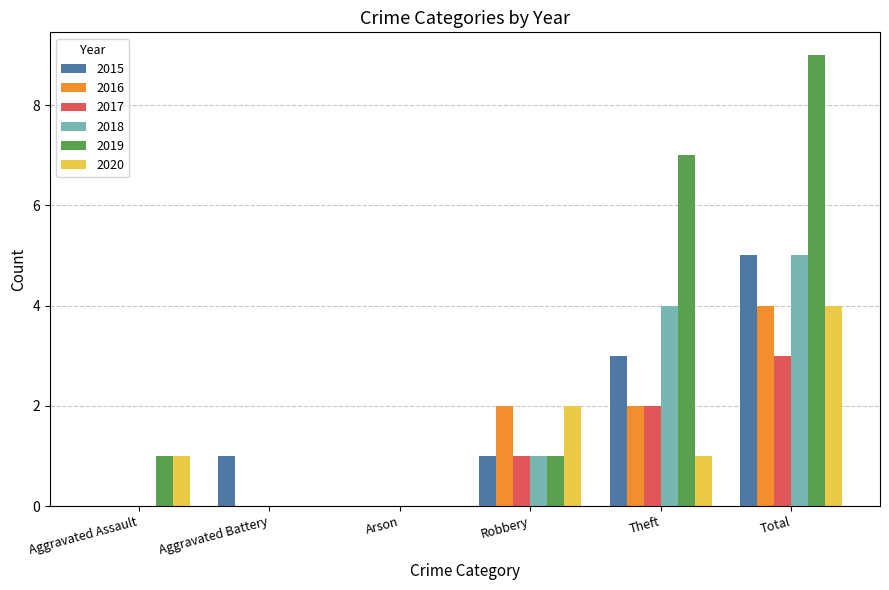

What is the greatest value displayed?

9